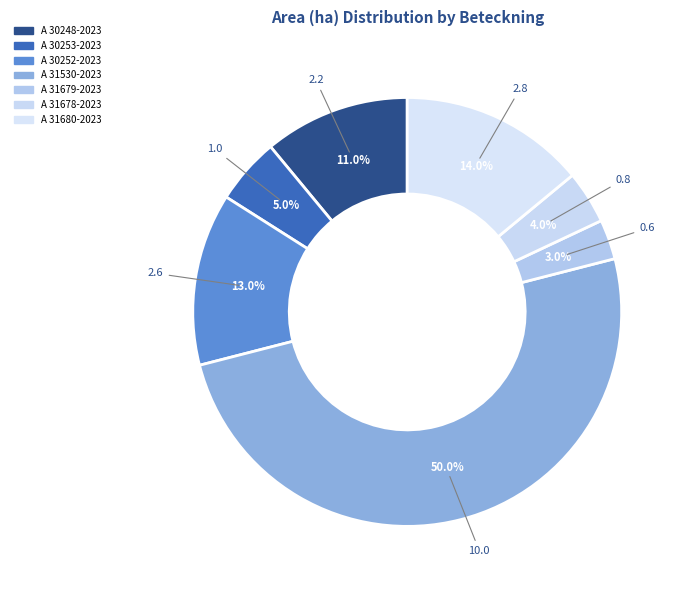

Does A 31679-2023 account for over 50% of the chart?

No